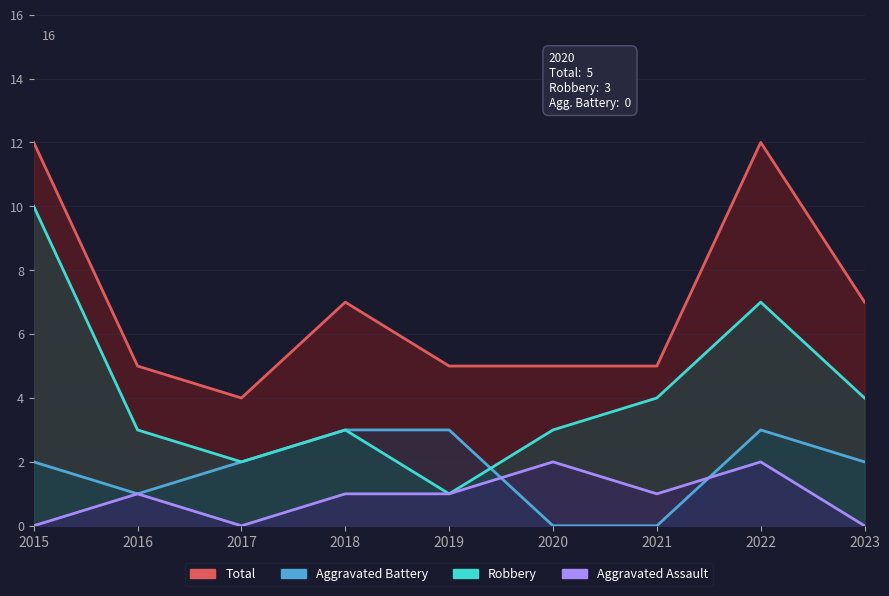

Is the value of Aggravated Battery at 2016 greater than the value of Robbery at 2017?

No